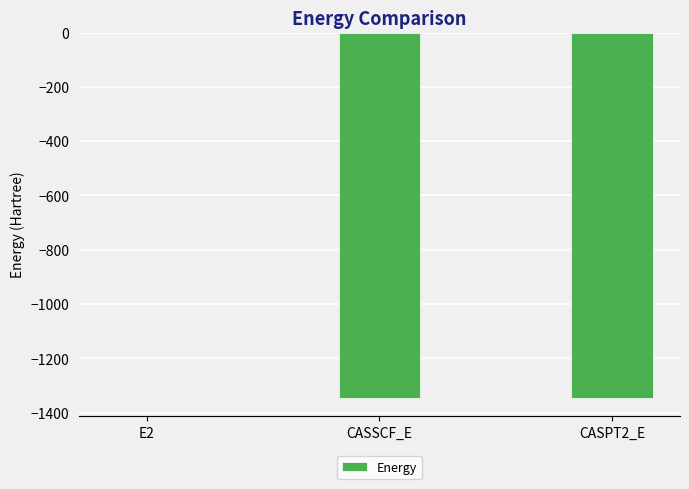

Are the bars horizontal?

No